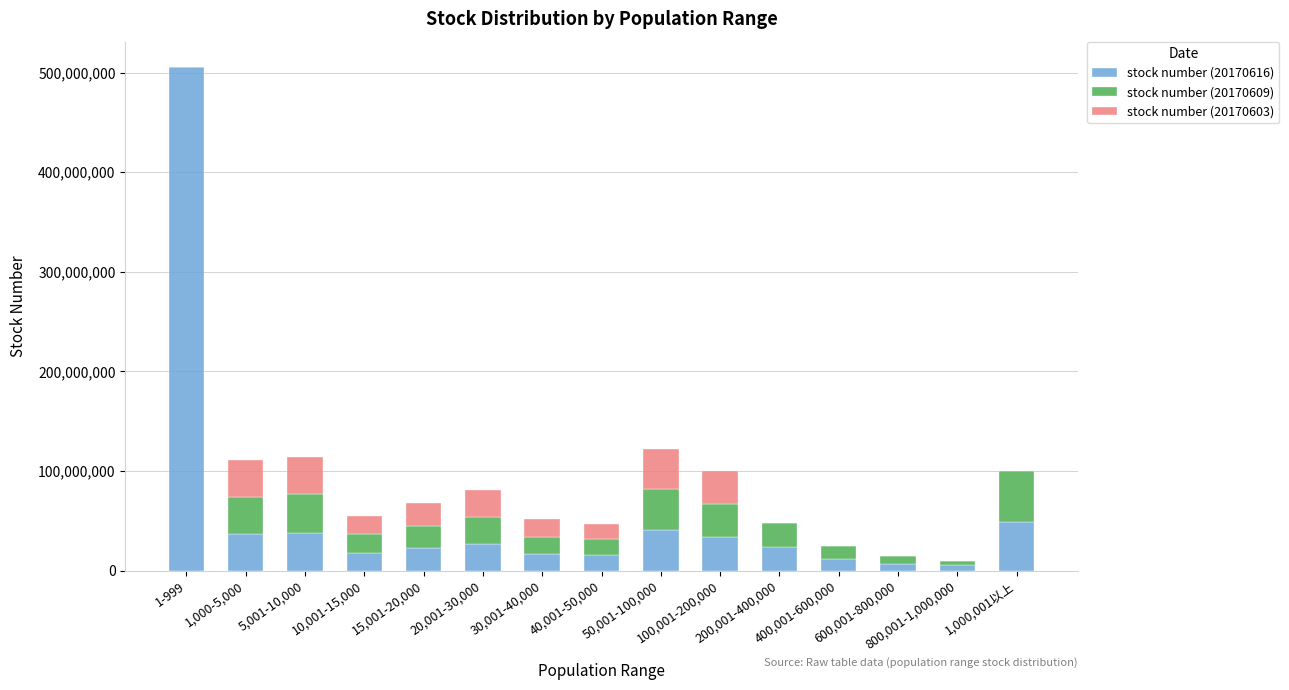

What is the total value across all series at 15,001-20,000?

67930195